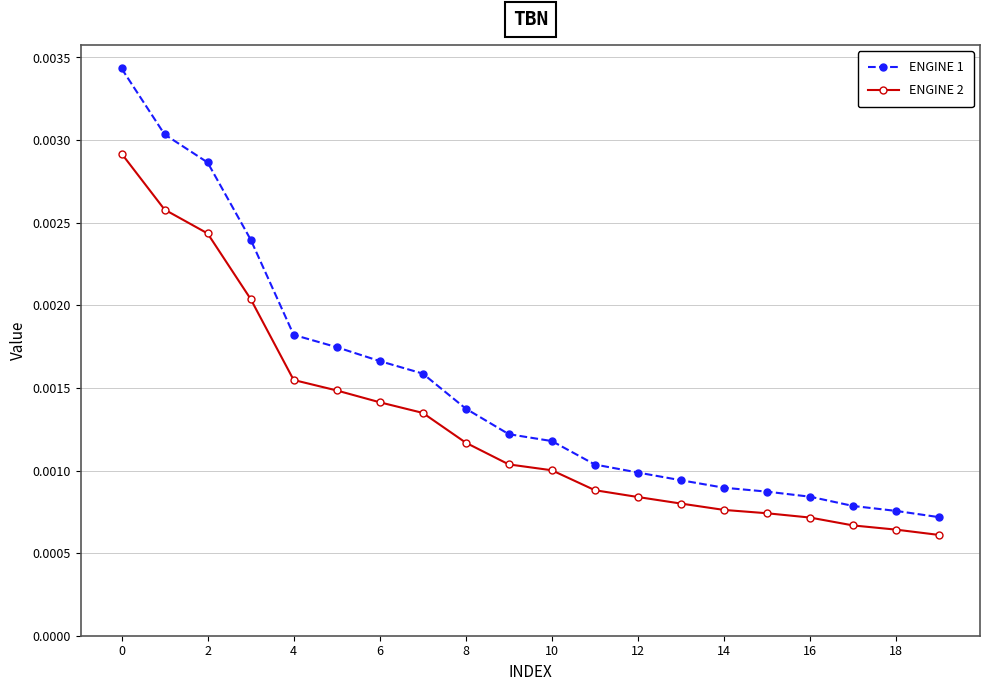

List the series in order of their overall mean, highest first.

ENGINE 1, ENGINE 2